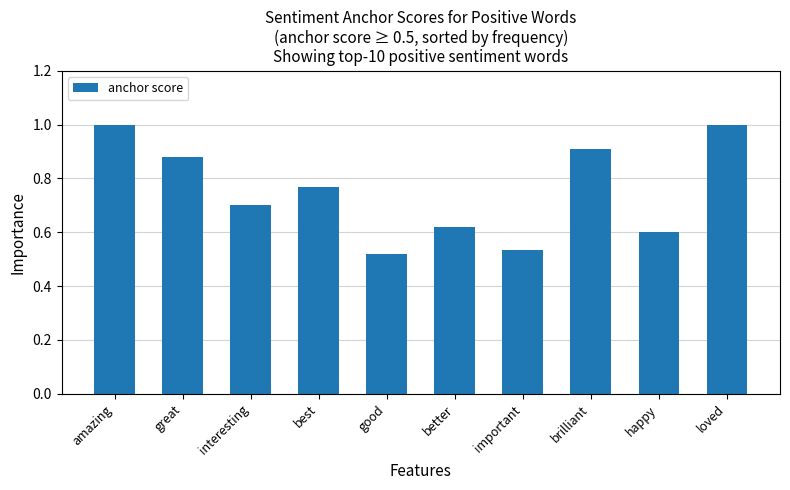

Count the values in the range 0 to 1.

10